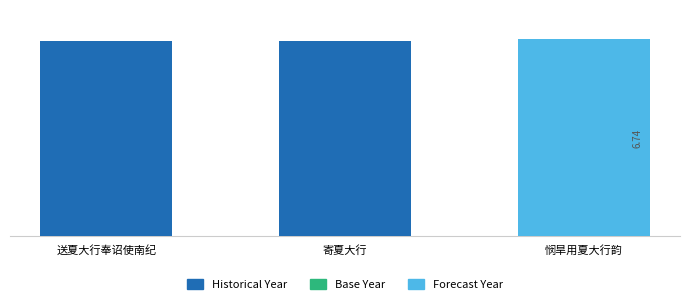

Are the bars horizontal?

No